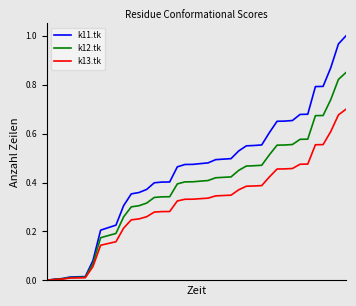

The value of Conf 1(Input) at 5 is 0.0. True or false?

False